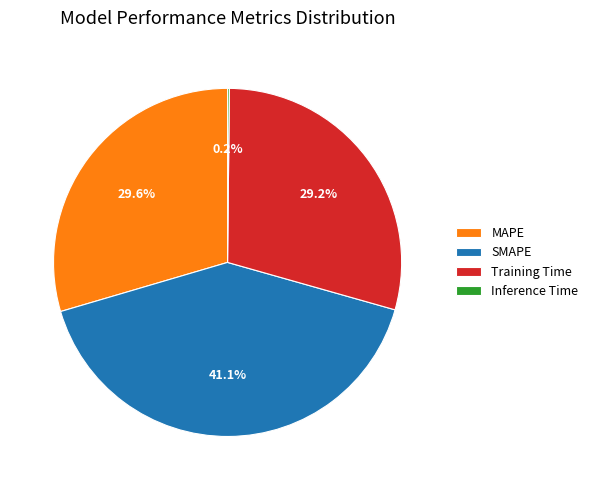

Is there a majority slice in this chart?

No